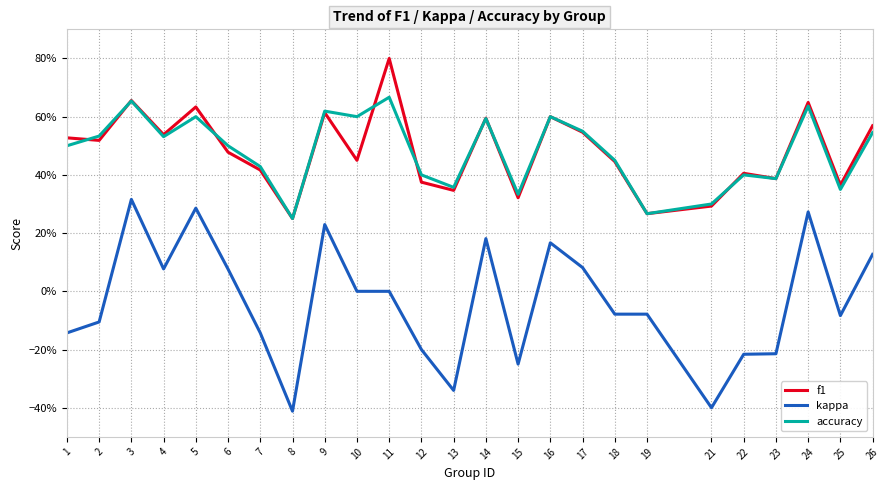

List the series in order of their peak value, highest first.

f1, accuracy, kappa